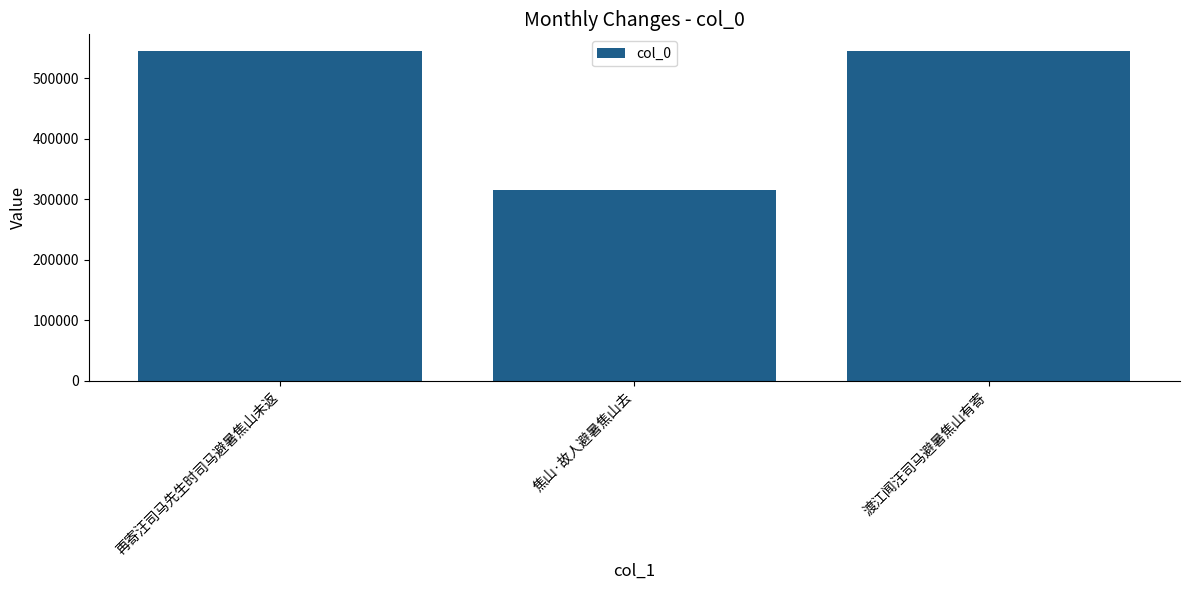

Which has a higher value, 焦山·故人避暑焦山去 or 渡江闻汪司马避暑焦山有寄?

渡江闻汪司马避暑焦山有寄